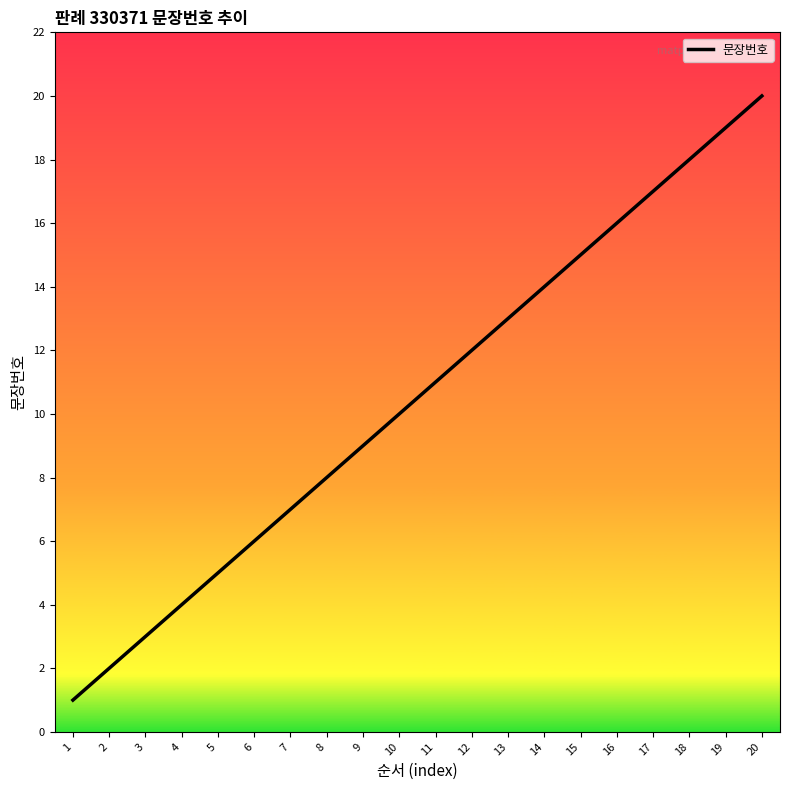

Is this an area chart (filled region under the line)?

No